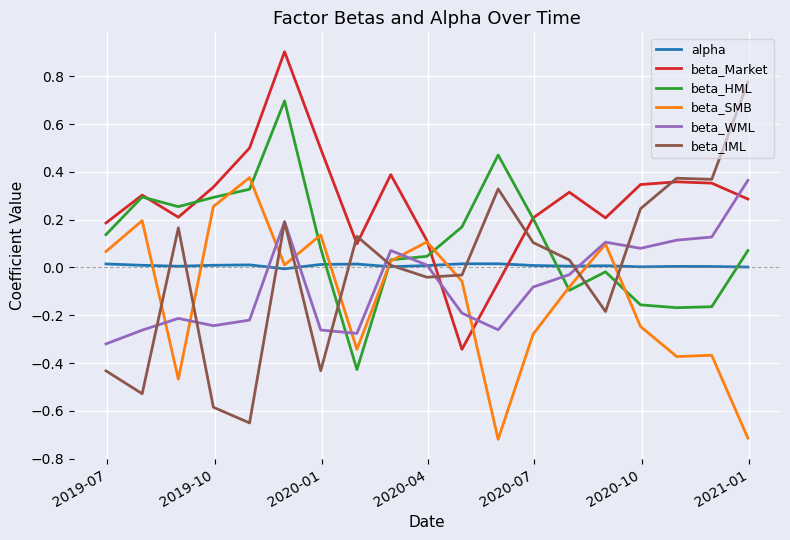

Which series has the largest total across all categories?

beta_Market